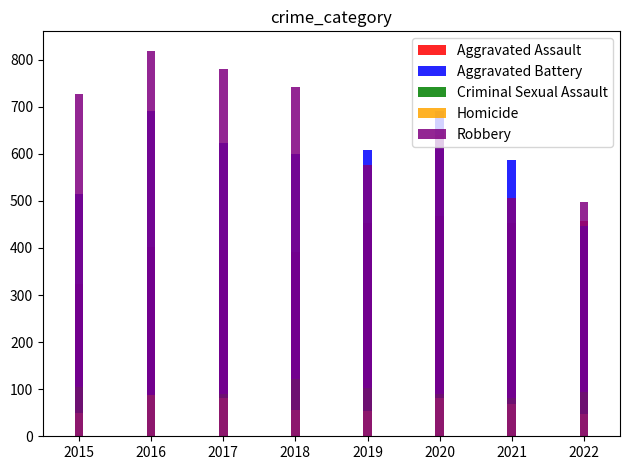

What is the lowest value of the Aggravated Battery series?

446